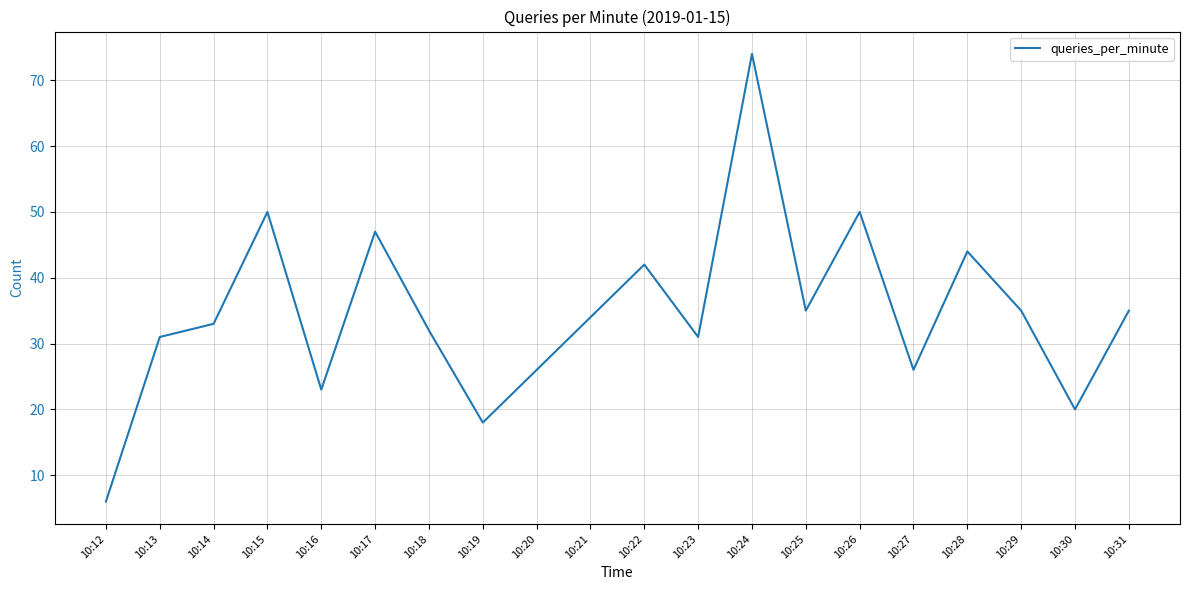

The value at 10:25 is 35. True or false?

True